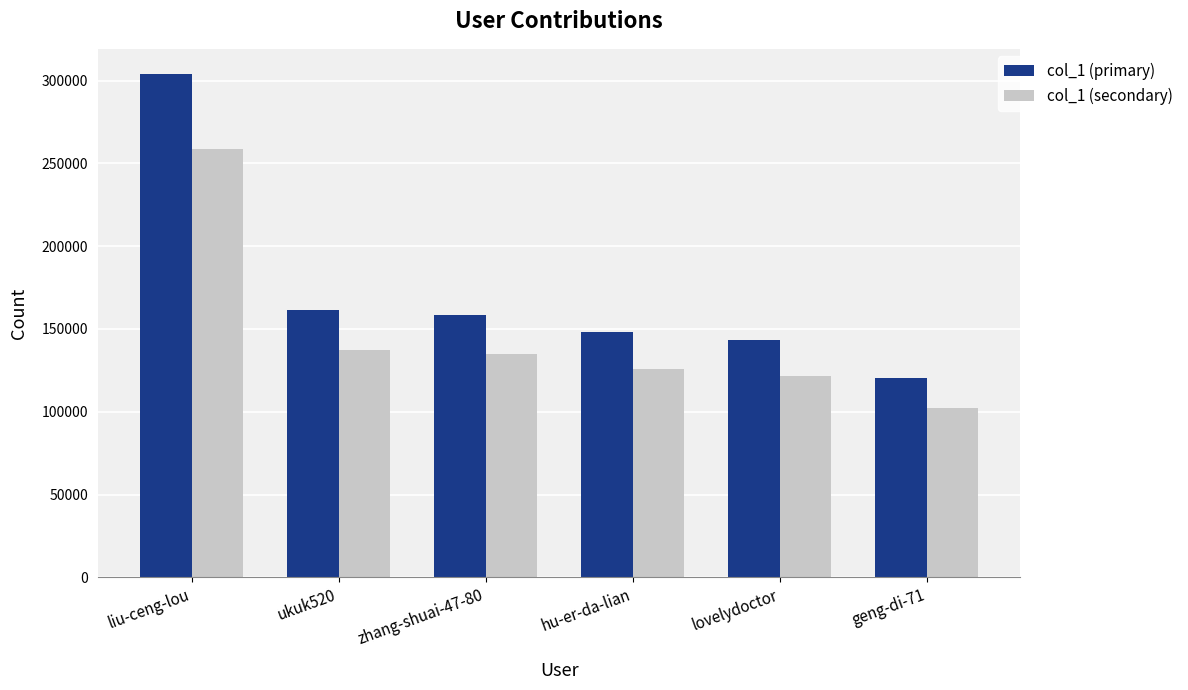

List the series in order of their peak value, highest first.

col_1 (primary), col_1 (secondary)